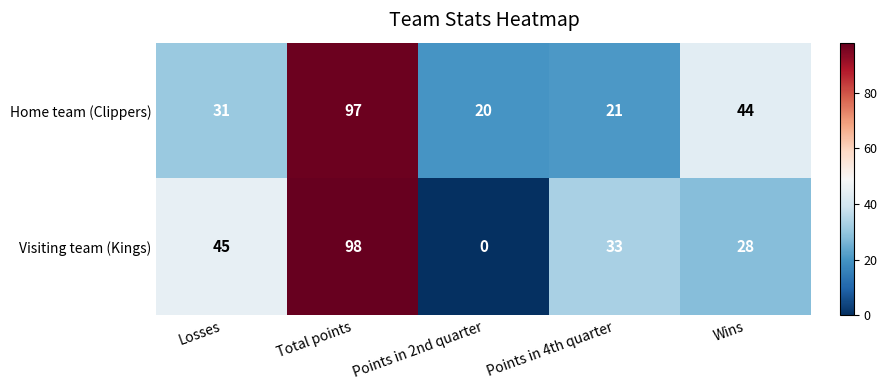

Which series has the widest spread of values?

Visiting team (Kings)